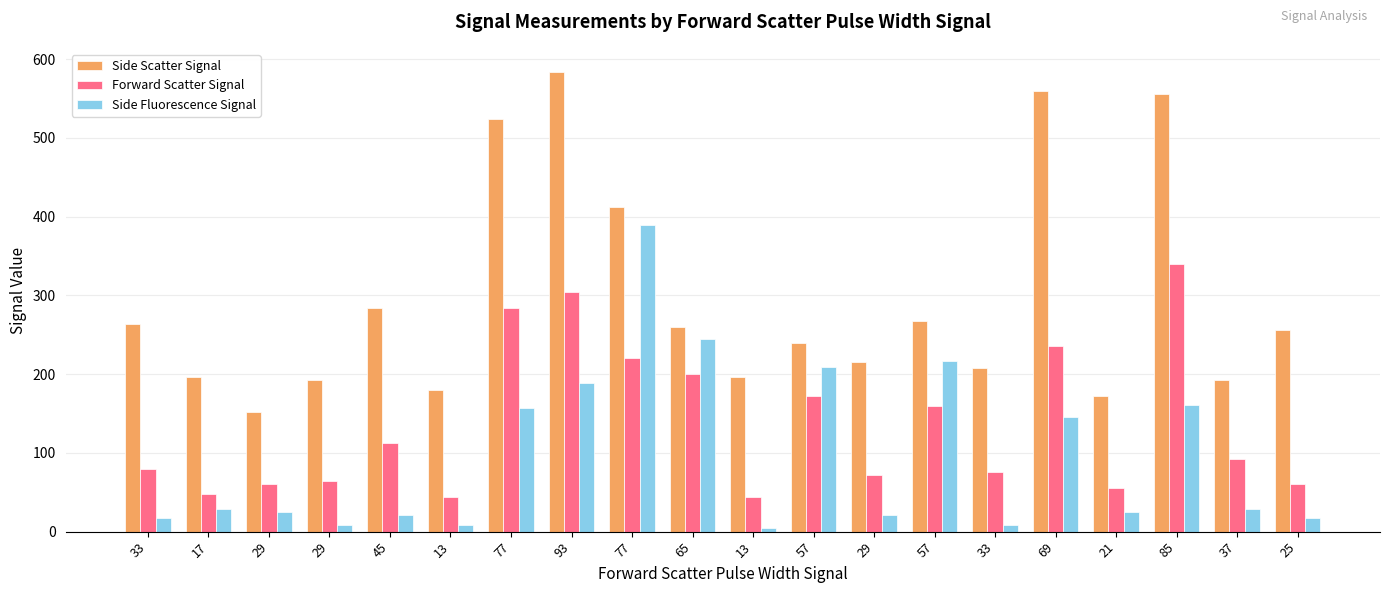

The Forward Scatter Signal series shows 94 at 29. True or false?

False